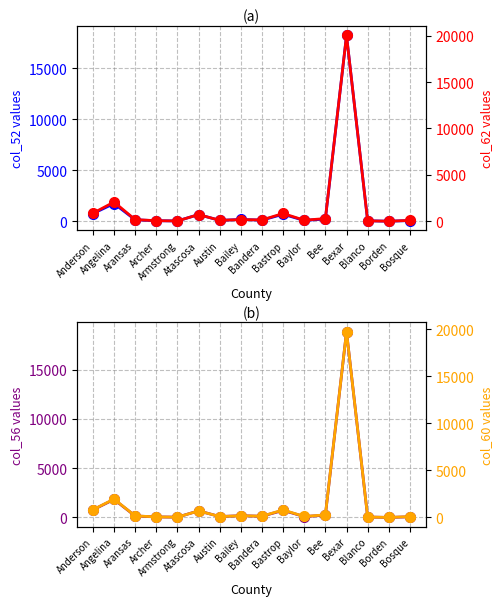

How many categories are shown in the chart?

16